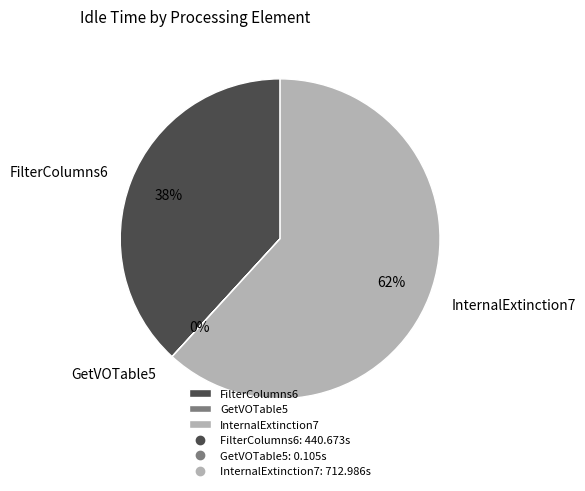

To the nearest percent, what is the difference between the largest and smallest slice percentages?

62%